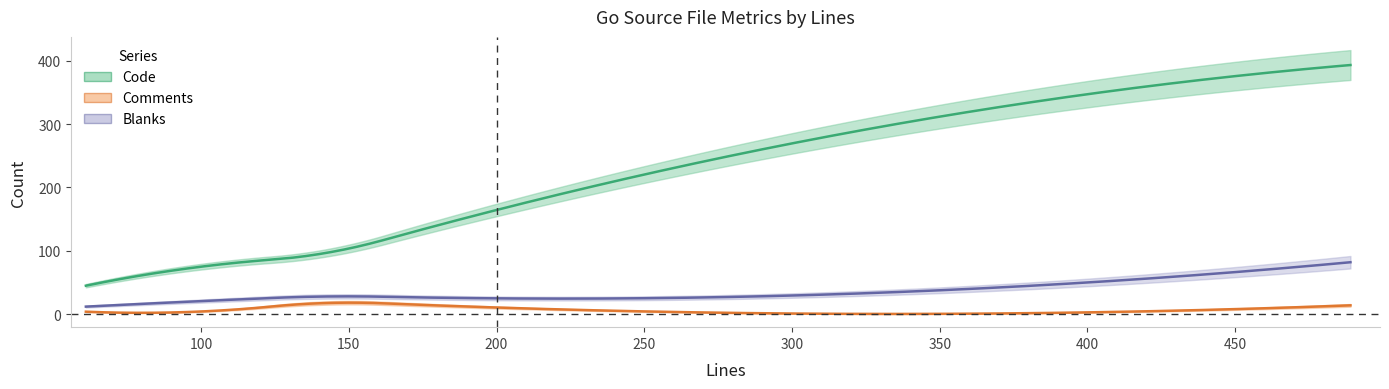

Does the chart display data point markers on the line(s)?

No